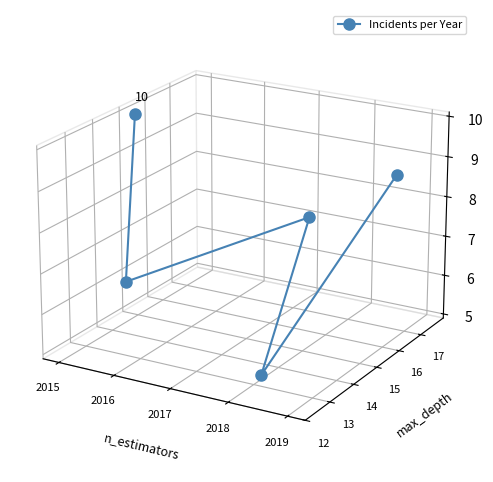

List the labels in order of value, largest first.

2015, 2019, 2017, 2016, 2018